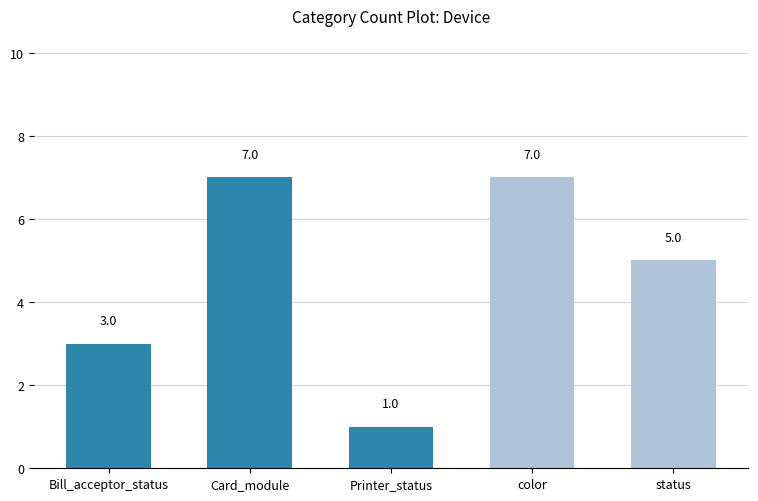

What is the label of the 3rd bar from the left?

Printer_status